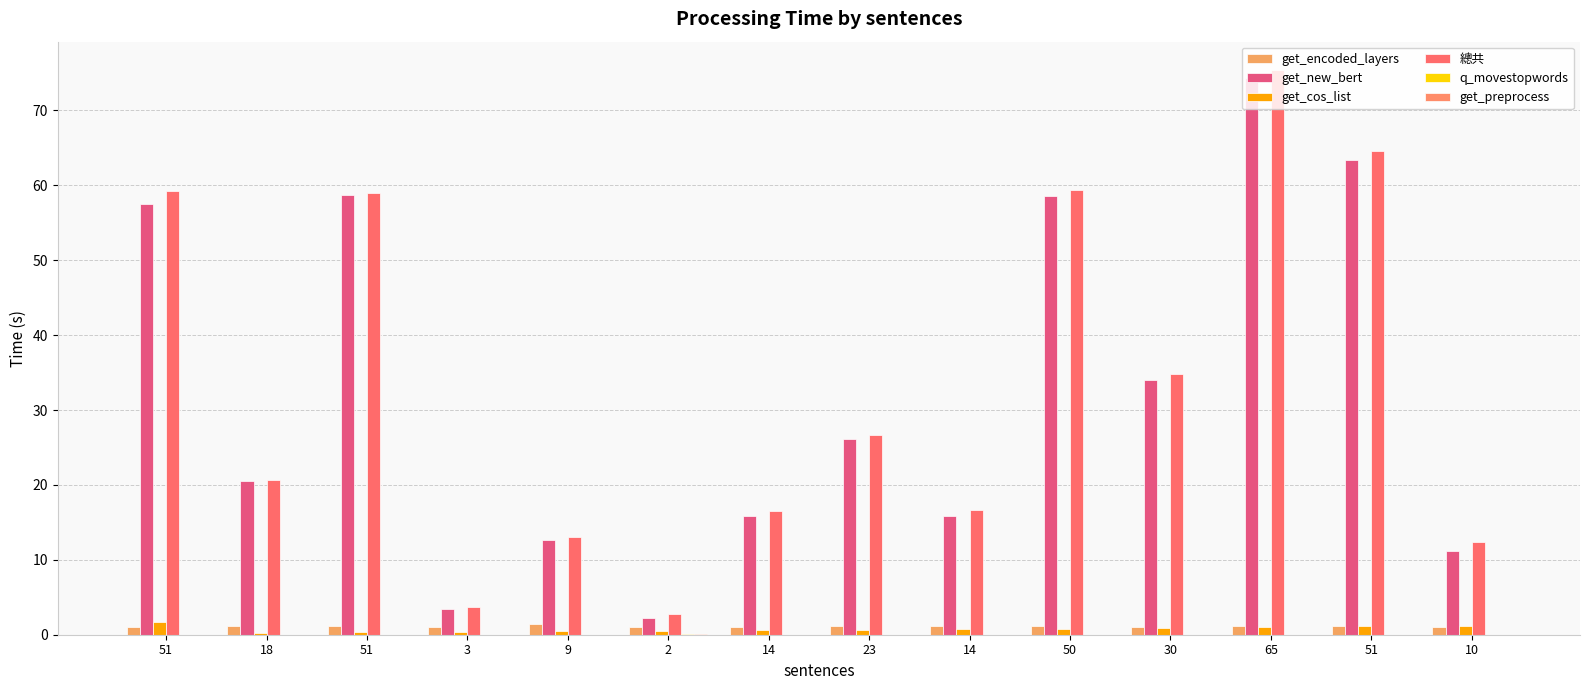

How many series are shown in this chart?

6